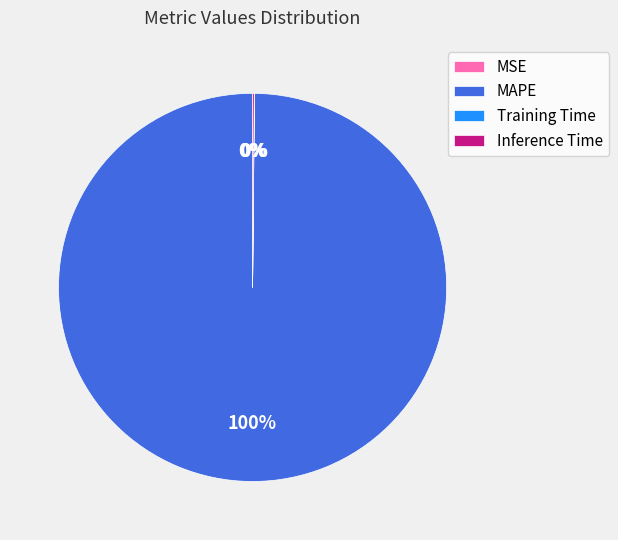

True or false: MAPE accounts for 100% of the total.

True